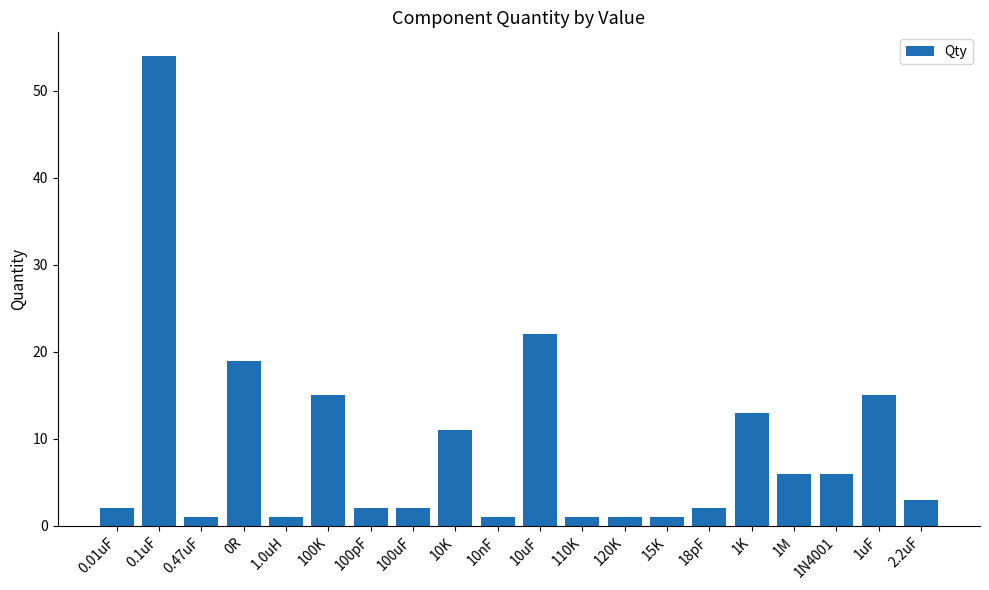

What is the smallest value displayed?

1